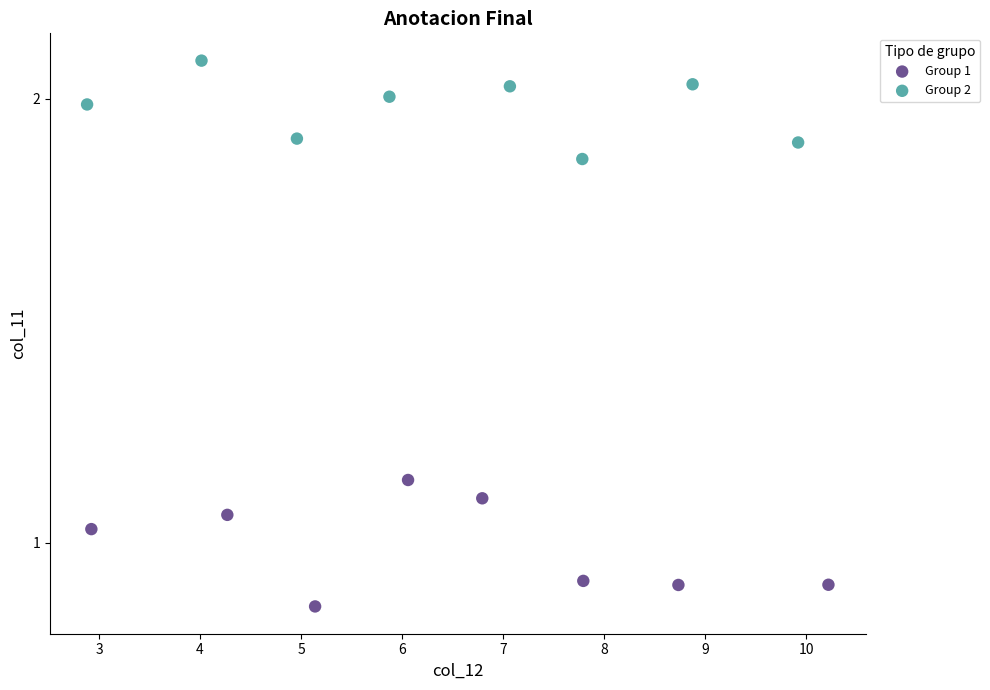

Which series has the widest spread of Y values?

Group 1